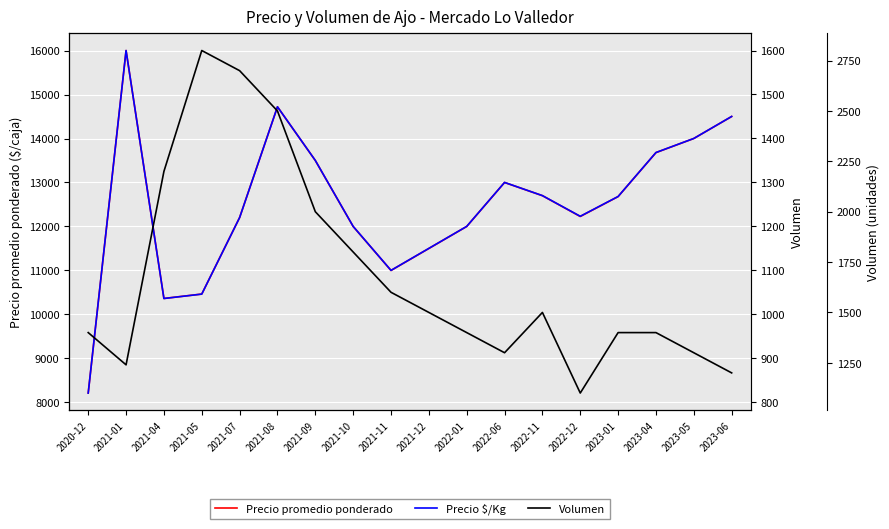

The Volumen series shows 2500 at 2021-08. True or false?

True